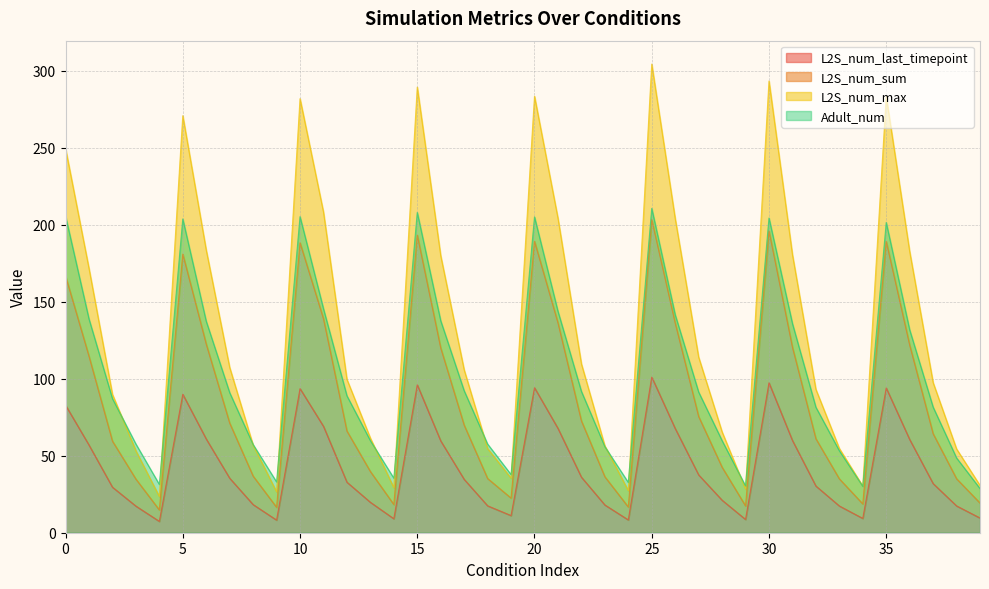

At how many categories does at least one series exceed 110?

17